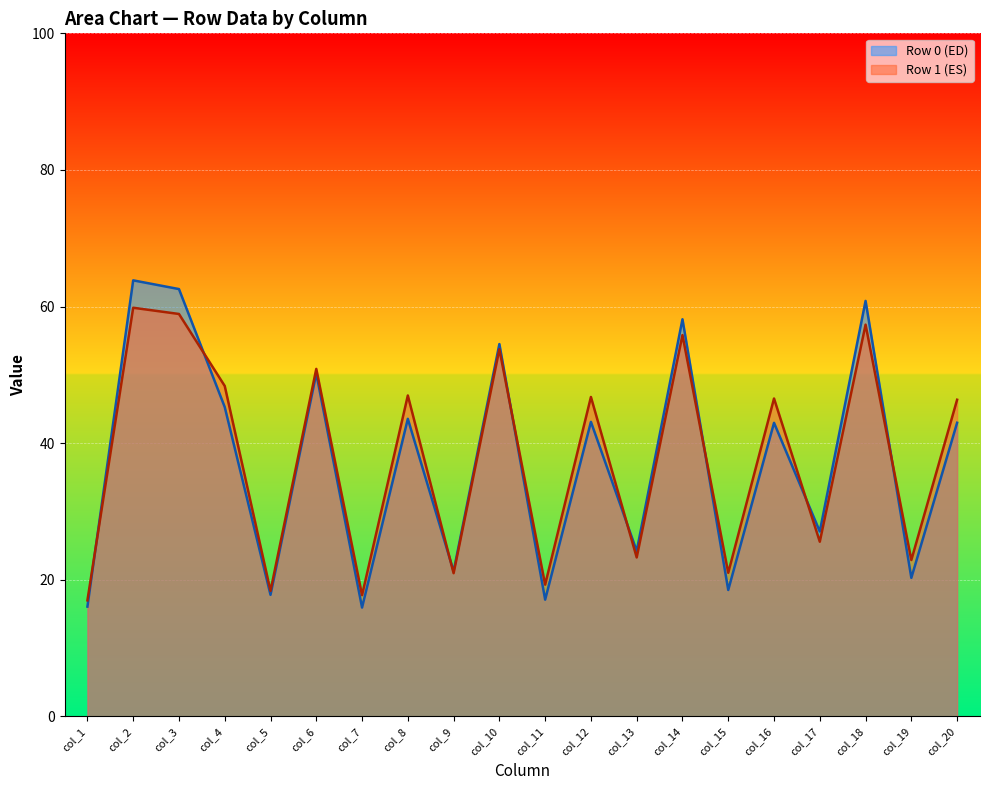

True or false: Row 0 (ED) has a value of 15.9 at col_7.

True